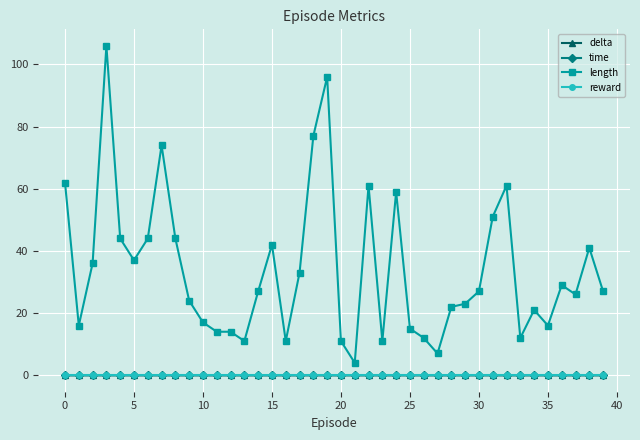

What is the highest value of the length series?

106.0